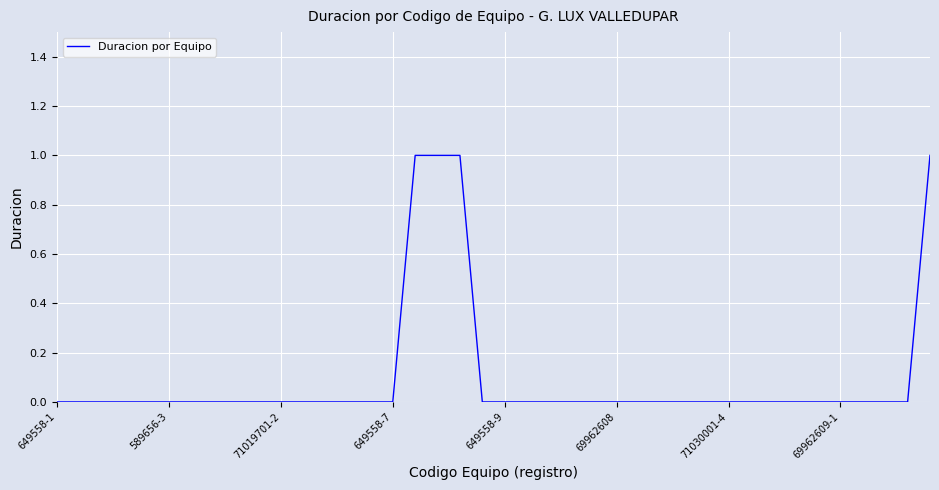

What is the greatest value displayed?

1